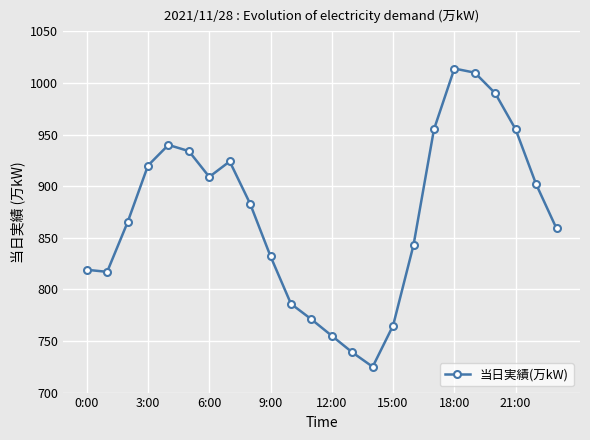

How many data points does each series have?

24